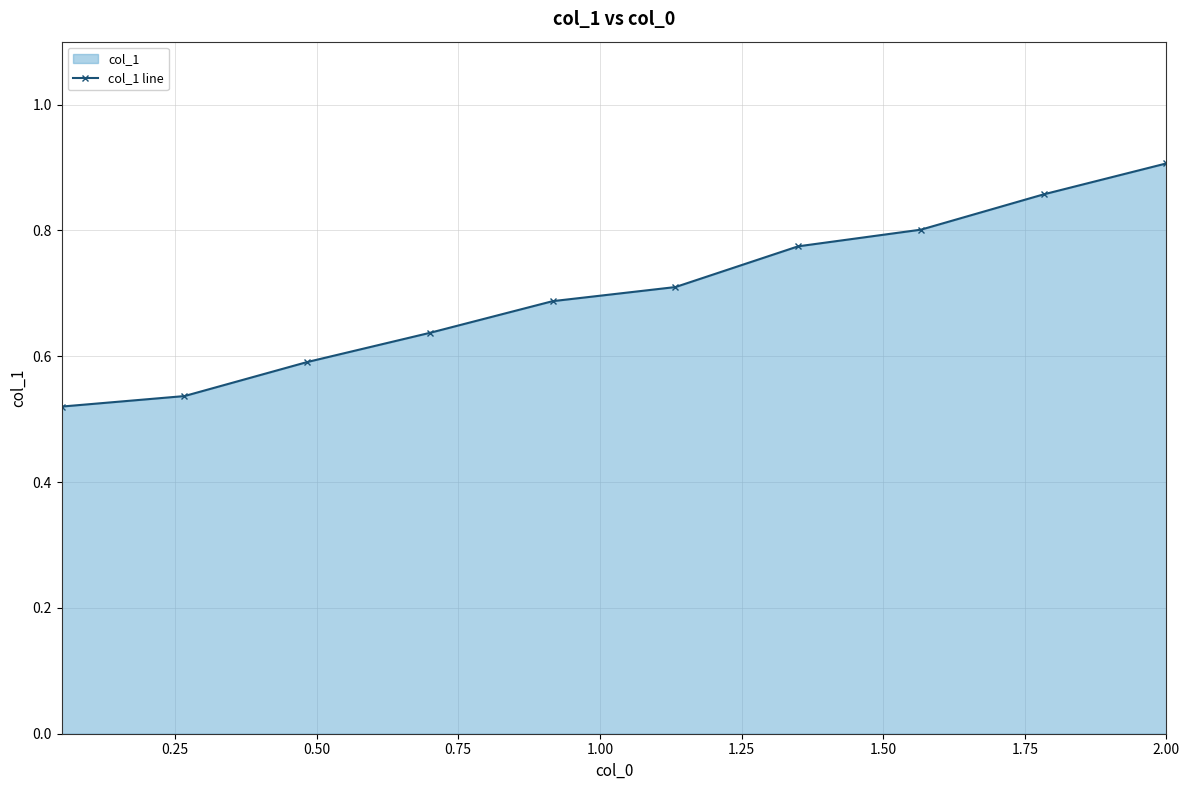

What is the difference between the maximum and minimum values?

0.4